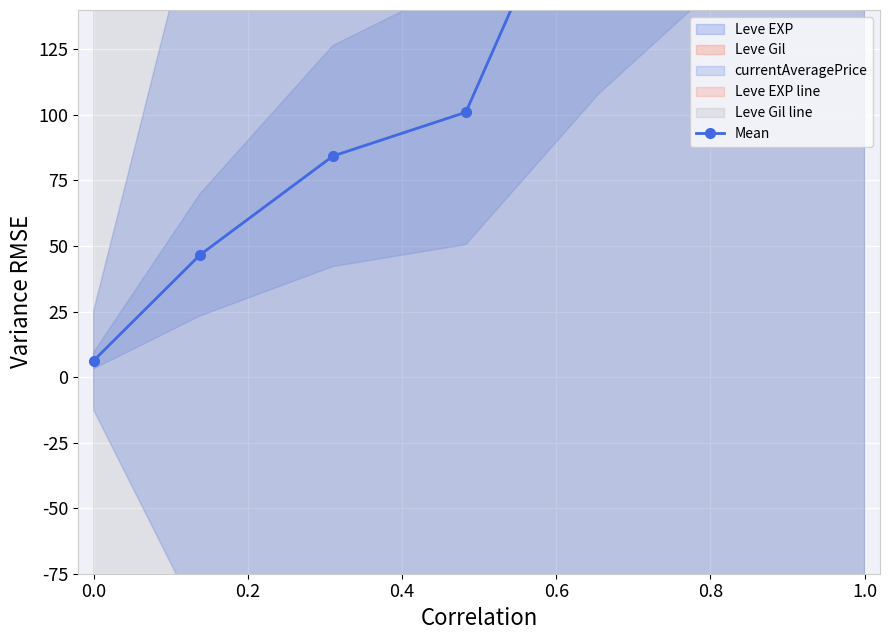

Rank the series by their maximum value, from highest to lowest.

Leve Gil line, Mean, Leve EXP line